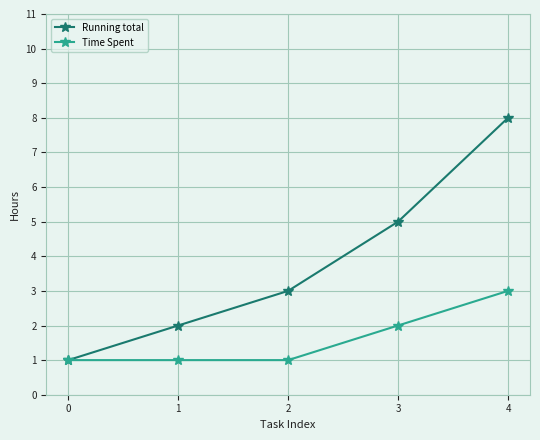

Which series has the widest spread of values?

Running total